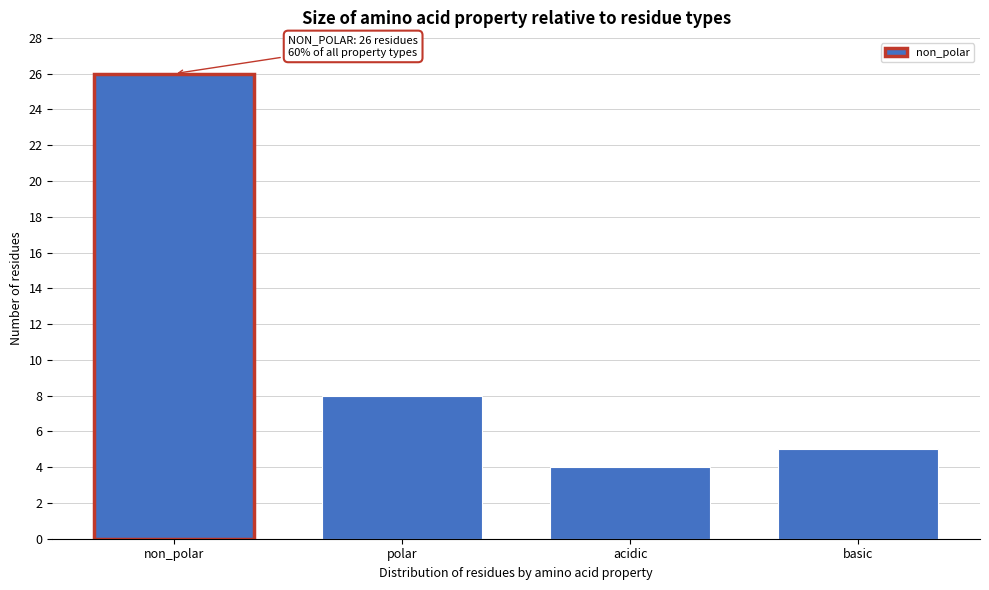

Reading left to right, transcribe all the data shown in this chart.

26	8	4	5